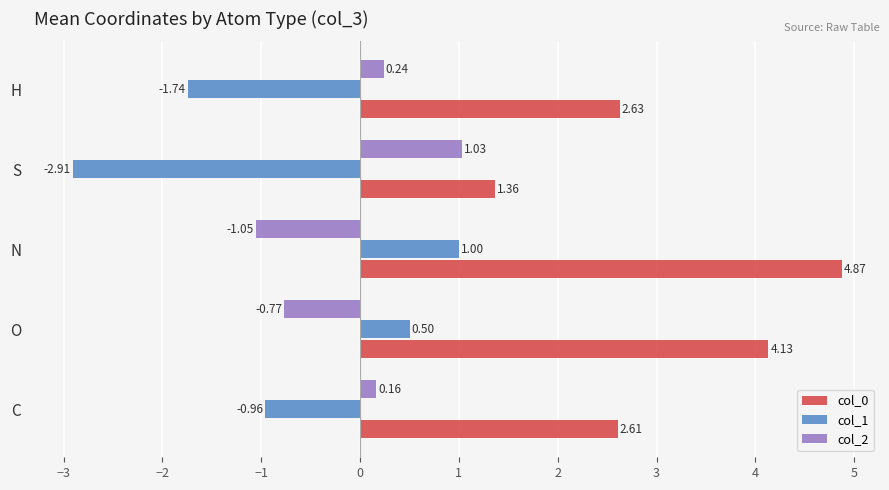

What is the difference between the maximum and minimum values in the col_1 series?

3.9